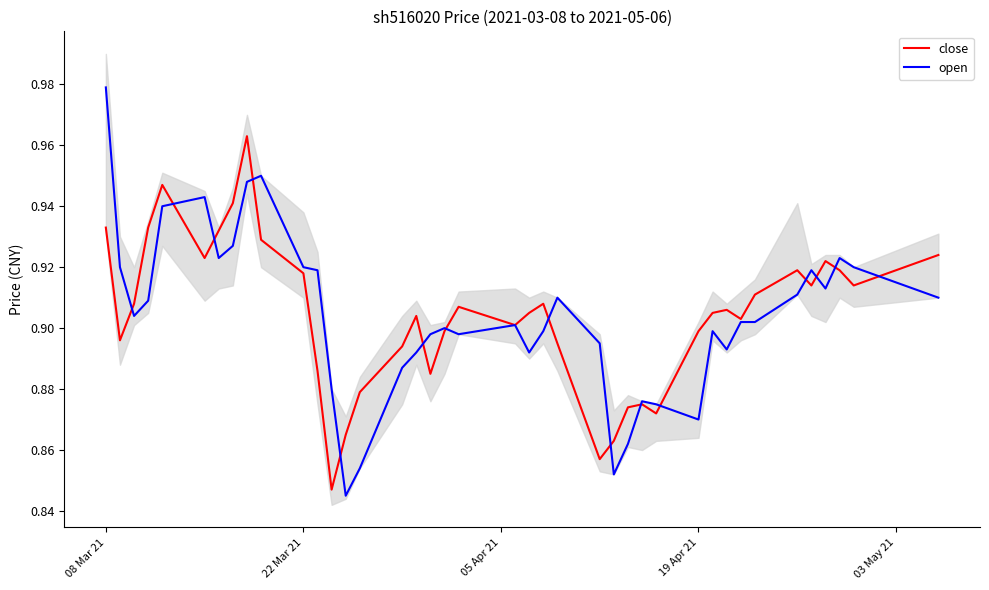

Rank the series by their maximum value, from lowest to highest.

close, open